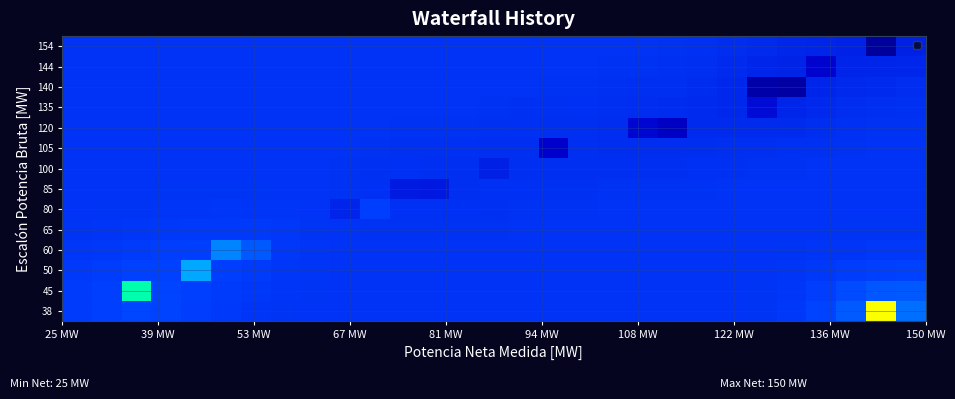

What is the maximum value shown in the chart?

3594.4